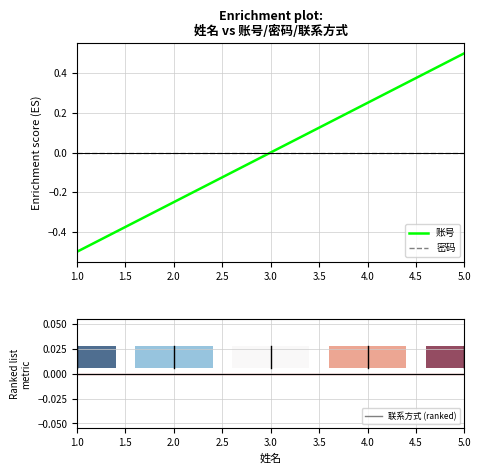

Count the number of data series in this chart.

3